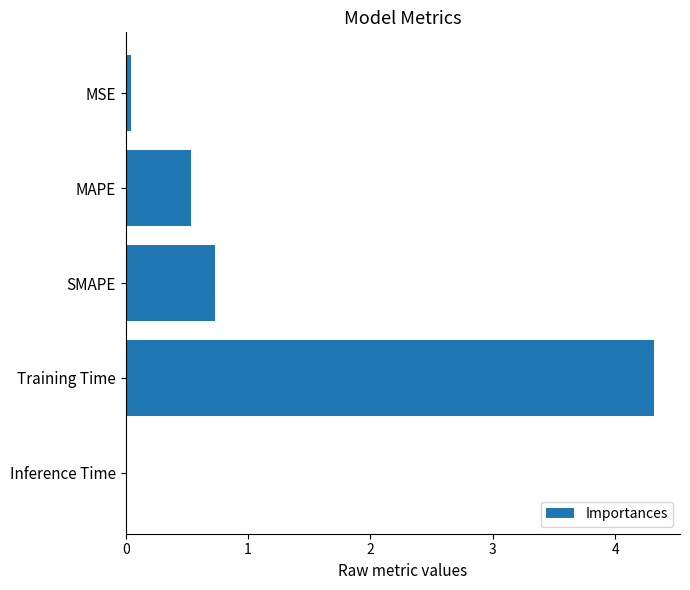

The chart shows a value of 0.0 at Inference Time. True or false?

True